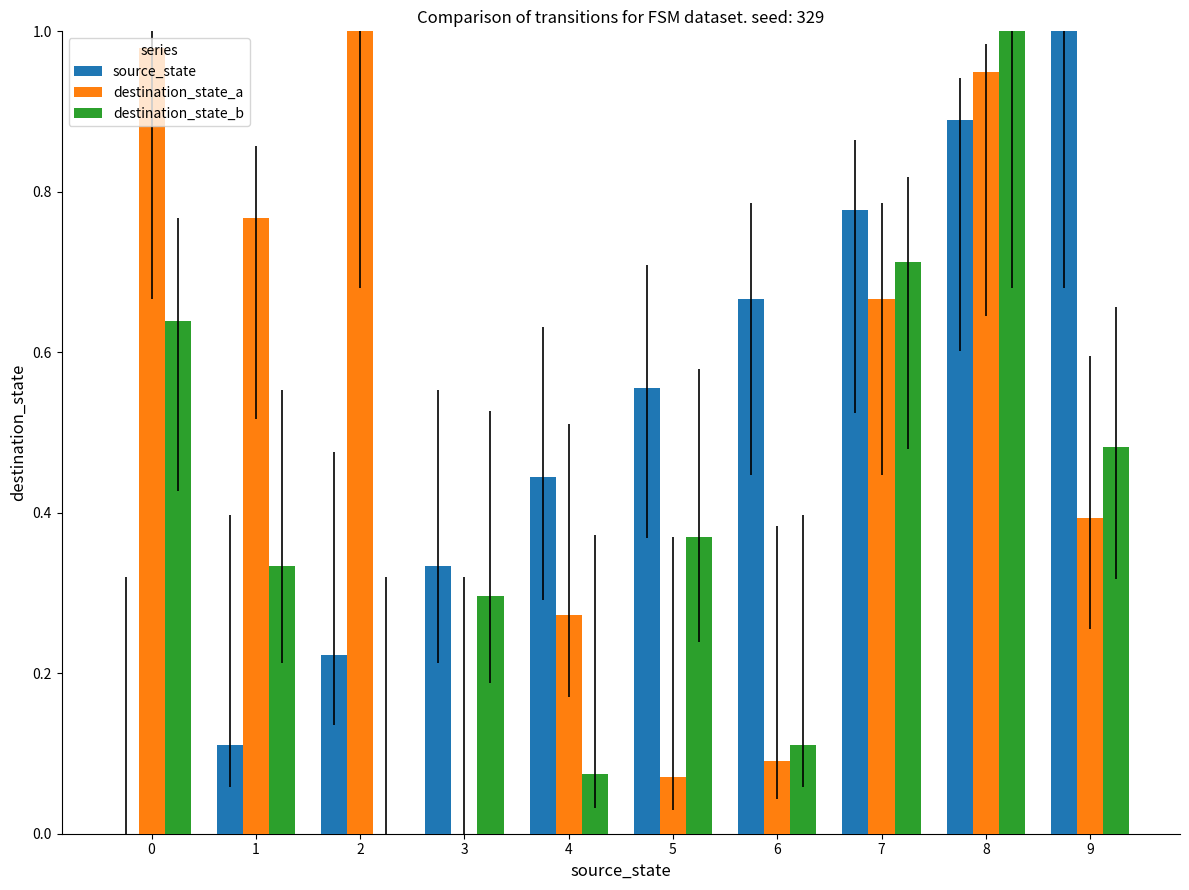

How many positive values does the destination_state_a series have?

9